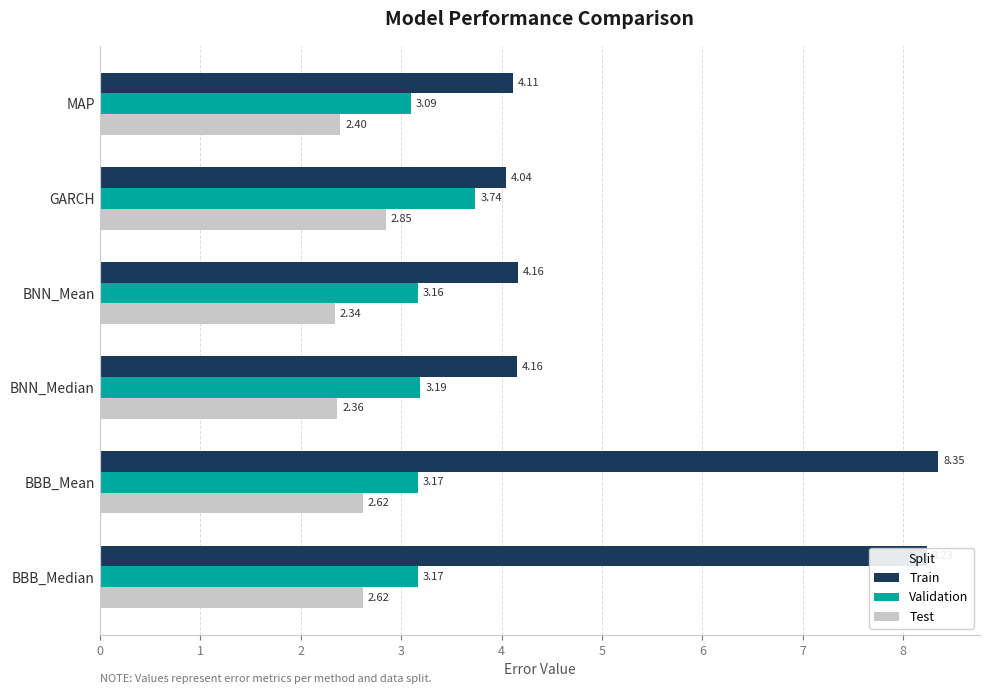

Which series has the largest total across all categories?

Train